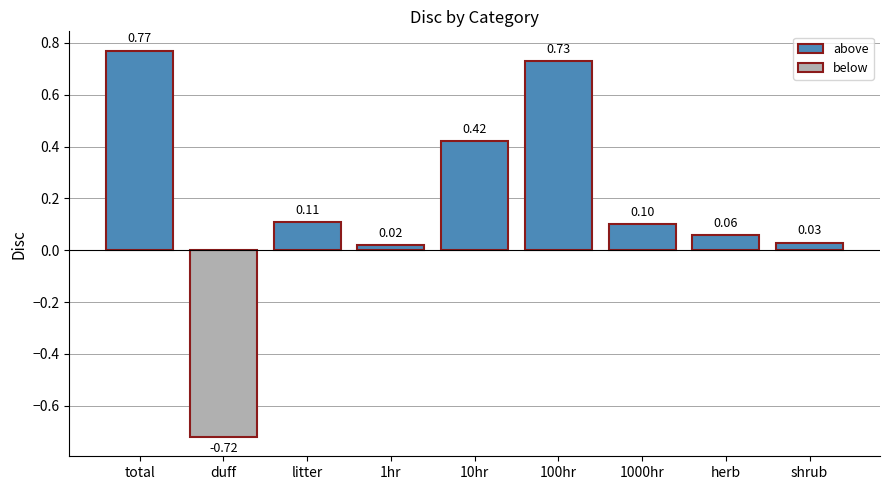

Which has a higher value, 1000hr or 10hr?

10hr